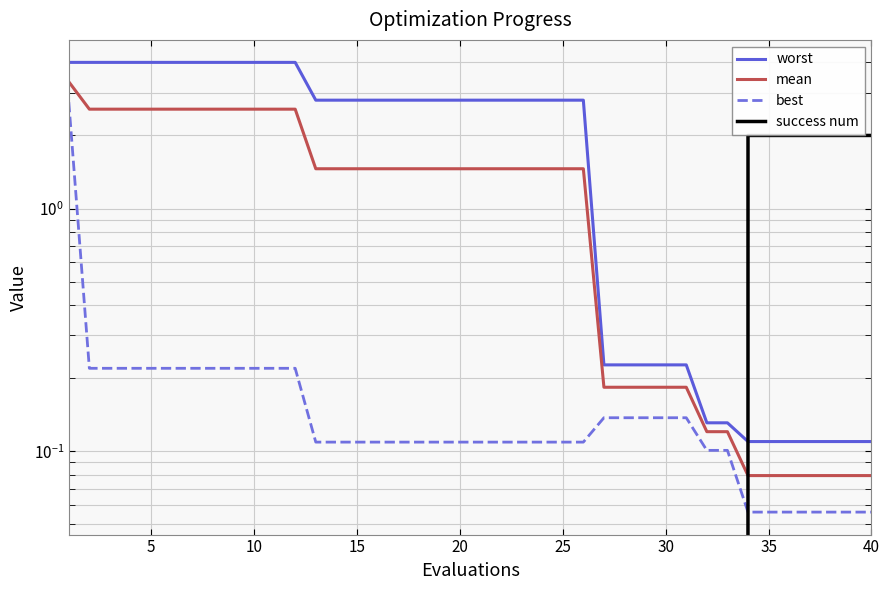

Reading left to right, list all the values displayed in this chart.

worst: 4.0	4.0	4.0	4.0	4.0	4.0	4.0	4.0	4.0	4.0	4.0	4.0	2.8	2.8	2.8	2.8	2.8	2.8	2.8	2.8	2.8	2.8	2.8	2.8	2.8	2.8	0.2	0.2	0.2	0.2	0.2	0.1	0.1	0.1	0.1	0.1	0.1	0.1	0.1	0.1
mean: 3.3	2.6	2.6	2.6	2.6	2.6	2.6	2.6	2.6	2.6	2.6	2.6	1.5	1.5	1.5	1.5	1.5	1.5	1.5	1.5	1.5	1.5	1.5	1.5	1.5	1.5	0.2	0.2	0.2	0.2	0.2	0.1	0.1	0.1	0.1	0.1	0.1	0.1	0.1	0.1
best: 2.7	0.2	0.2	0.2	0.2	0.2	0.2	0.2	0.2	0.2	0.2	0.2	0.1	0.1	0.1	0.1	0.1	0.1	0.1	0.1	0.1	0.1	0.1	0.1	0.1	0.1	0.1	0.1	0.1	0.1	0.1	0.1	0.1	0.1	0.1	0.1	0.1	0.1	0.1	0.1
success num: 0.0	0.0	0.0	0.0	0.0	0.0	0.0	0.0	0.0	0.0	0.0	0.0	0.0	0.0	0.0	0.0	0.0	0.0	0.0	0.0	0.0	0.0	0.0	0.0	0.0	0.0	0.0	0.0	0.0	0.0	0.0	0.0	0.0	2.0	2.0	2.0	2.0	2.0	2.0	2.0